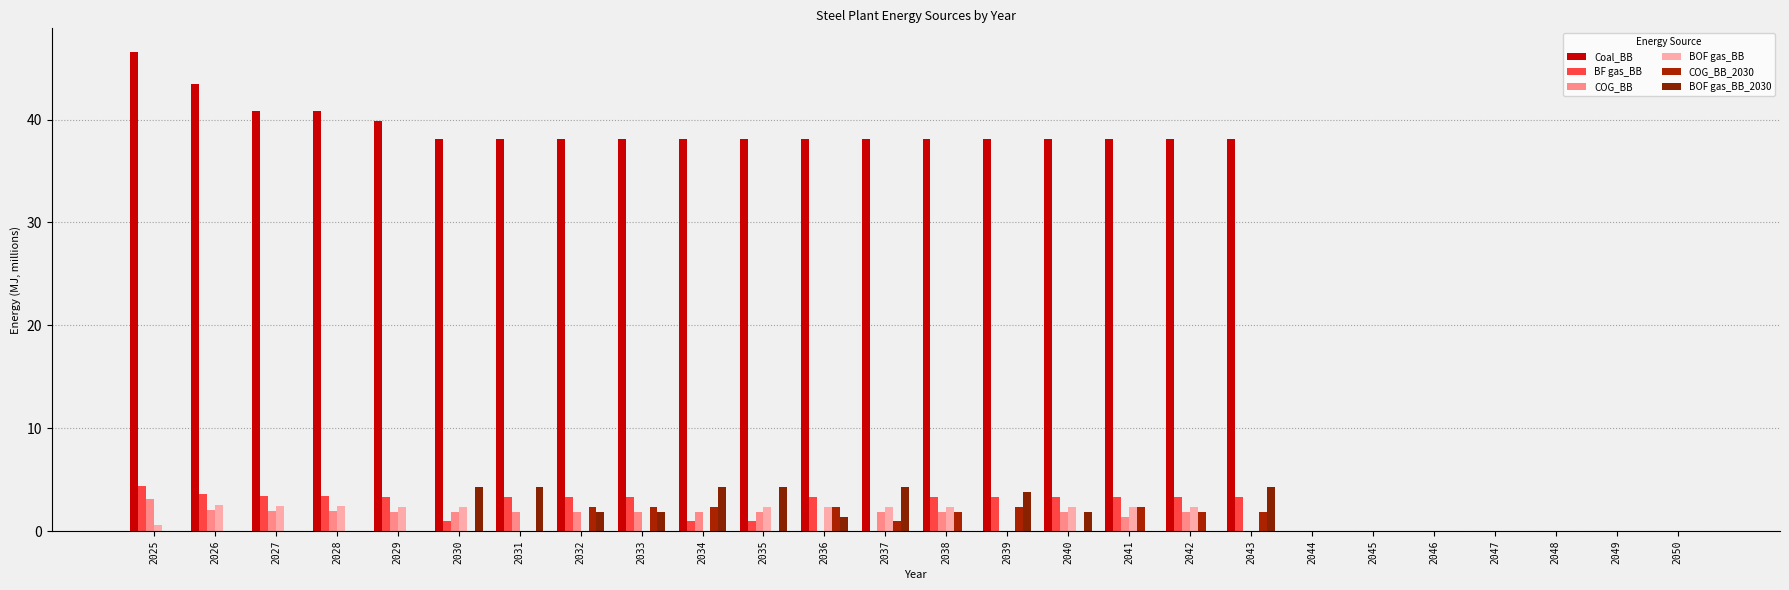

At which label does Coal_BB reach its minimum?

2044